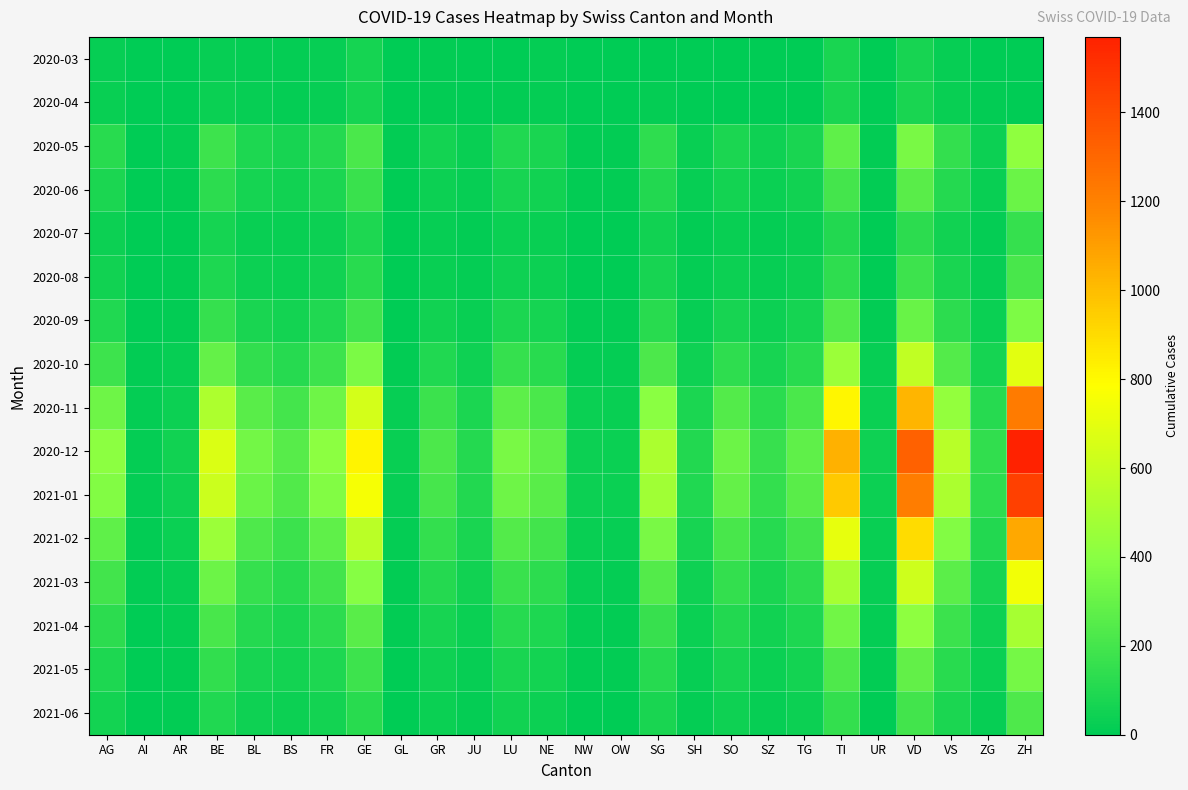

Reading left to right, list all the values displayed in this chart.

2020-03: AG=22	AI=0	AR=0	BE=23	BL=18	BS=15	FR=20	GE=64	GL=0	GR=10	JU=5	LU=0	NE=14	NW=1	OW=0	SG=3	SH=0	SO=0	SZ=0	TG=0	TI=74	UR=0	VD=73	VS=24	ZG=6	ZH=0
2020-04: AG=27	AI=0	AR=0	BE=35	BL=19	BS=17	FR=23	GE=65	GL=0	GR=11	JU=5	LU=12	NE=14	NW=2	OW=0	SG=13	SH=3	SO=0	SZ=0	TG=0	TI=76	UR=0	VD=77	VS=28	ZG=7	ZH=0
2020-05: AG=120	AI=5	AR=15	BE=180	BL=90	BS=70	FR=110	GE=220	GL=8	GR=60	JU=30	LU=95	NE=75	NW=12	OW=10	SG=140	SH=28	SO=85	SZ=45	TG=75	TI=280	UR=12	VD=350	VS=150	ZG=40	ZH=420
2020-06: AG=85	AI=3	AR=10	BE=130	BL=65	BS=50	FR=80	GE=170	GL=5	GR=42	JU=20	LU=70	NE=55	NW=8	OW=7	SG=100	SH=20	SO=60	SZ=32	TG=55	TI=200	UR=8	VD=260	VS=110	ZG=28	ZH=310
2020-07: AG=40	AI=1	AR=5	BE=65	BL=30	BS=25	FR=40	GE=90	GL=2	GR=20	JU=10	LU=35	NE=28	NW=4	OW=3	SG=50	SH=10	SO=30	SZ=16	TG=28	TI=100	UR=4	VD=130	VS=55	ZG=14	ZH=155
2020-08: AG=55	AI=2	AR=7	BE=90	BL=42	BS=34	FR=55	GE=120	GL=3	GR=28	JU=14	LU=48	NE=38	NW=5	OW=4	SG=68	SH=14	SO=42	SZ=22	TG=38	TI=140	UR=6	VD=180	VS=75	ZG=19	ZH=210
2020-09: AG=95	AI=4	AR=12	BE=155	BL=78	BS=60	FR=95	GE=190	GL=6	GR=52	JU=26	LU=82	NE=65	NW=10	OW=8	SG=120	SH=24	SO=73	SZ=39	TG=65	TI=240	UR=10	VD=305	VS=130	ZG=34	ZH=365
2020-10: AG=180	AI=8	AR=22	BE=290	BL=145	BS=112	FR=180	GE=360	GL=11	GR=98	JU=48	LU=154	NE=122	NW=18	OW=15	SG=225	SH=45	SO=137	SZ=72	TG=122	TI=455	UR=19	VD=580	VS=245	ZG=64	ZH=690
2020-11: AG=320	AI=14	AR=40	BE=520	BL=260	BS=200	FR=320	GE=640	GL=20	GR=175	JU=85	LU=275	NE=218	NW=32	OW=27	SG=400	SH=80	SO=245	SZ=128	TG=218	TI=810	UR=33	VD=1030	VS=435	ZG=114	ZH=1225
2020-12: AG=410	AI=18	AR=51	BE=665	BL=332	BS=256	FR=410	GE=820	GL=25	GR=224	JU=109	LU=352	NE=279	NW=41	OW=34	SG=512	SH=102	SO=313	SZ=164	TG=279	TI=1038	UR=43	VD=1320	VS=557	ZG=146	ZH=1570
2021-01: AG=380	AI=16	AR=47	BE=615	BL=307	BS=237	FR=380	GE=760	GL=23	GR=207	JU=101	LU=325	NE=258	NW=38	OW=31	SG=473	SH=95	SO=290	SZ=152	TG=258	TI=960	UR=40	VD=1220	VS=515	ZG=135	ZH=1450
2021-02: AG=280	AI=12	AR=35	BE=455	BL=227	BS=175	FR=280	GE=560	GL=17	GR=153	JU=74	LU=241	NE=191	NW=28	OW=23	SG=350	SH=70	SO=214	SZ=112	TG=191	TI=710	UR=29	VD=900	VS=380	ZG=99	ZH=1070
2021-03: AG=195	AI=8	AR=24	BE=315	BL=158	BS=121	FR=195	GE=390	GL=12	GR=106	JU=52	LU=167	NE=133	NW=19	OW=16	SG=243	SH=49	SO=148	SZ=78	TG=133	TI=493	UR=20	VD=625	VS=264	ZG=69	ZH=745
2021-04: AG=130	AI=6	AR=16	BE=210	BL=105	BS=81	FR=130	GE=260	GL=8	GR=71	JU=35	LU=112	NE=88	NW=13	OW=11	SG=162	SH=32	SO=99	SZ=52	TG=88	TI=328	UR=14	VD=416	VS=176	ZG=46	ZH=496
2021-05: AG=90	AI=4	AR=11	BE=145	BL=73	BS=56	FR=90	GE=180	GL=5	GR=49	JU=24	LU=77	NE=61	NW=9	OW=7	SG=112	SH=22	SO=68	SZ=36	TG=61	TI=228	UR=9	VD=288	VS=122	ZG=32	ZH=343
2021-06: AG=60	AI=2	AR=7	BE=97	BL=48	BS=37	FR=60	GE=120	GL=4	GR=33	JU=16	LU=52	NE=41	NW=6	OW=5	SG=75	SH=15	SO=46	SZ=24	TG=41	TI=152	UR=6	VD=193	VS=81	ZG=21	ZH=229